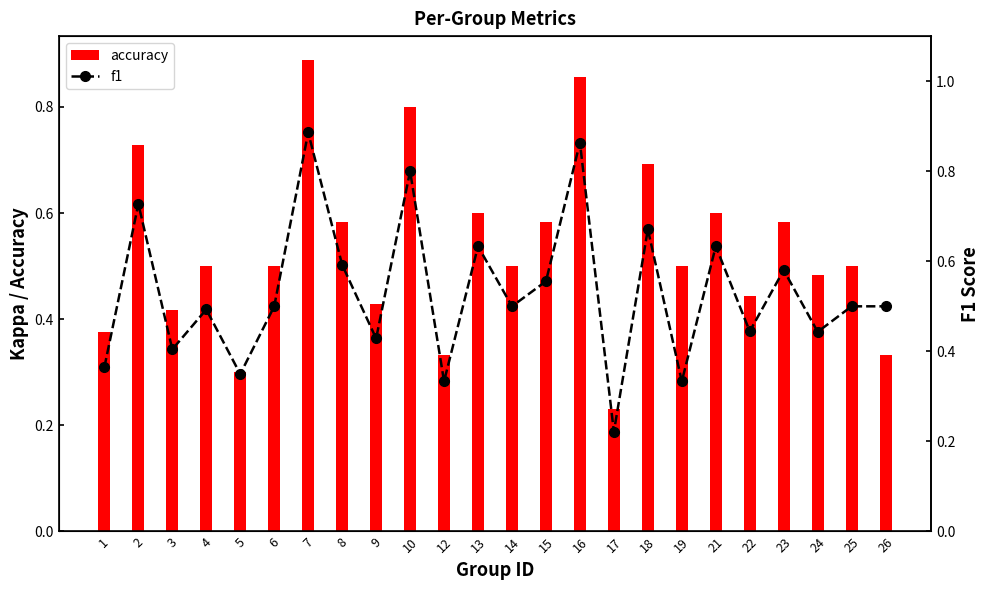

Reading right to left, what are all the values shown in this chart?

accuracy: 26=0.3	25=0.5	24=0.5	23=0.6	22=0.4	21=0.6	19=0.5	18=0.7	17=0.2	16=0.9	15=0.6	14=0.5	13=0.6	12=0.3	10=0.8	9=0.4	8=0.6	7=0.9	6=0.5	5=0.3	4=0.5	3=0.4	2=0.7	1=0.4
f1: 26=0.5	25=0.5	24=0.4	23=0.6	22=0.4	21=0.6	19=0.3	18=0.7	17=0.2	16=0.9	15=0.6	14=0.5	13=0.6	12=0.3	10=0.8	9=0.4	8=0.6	7=0.9	6=0.5	5=0.3	4=0.5	3=0.4	2=0.7	1=0.4